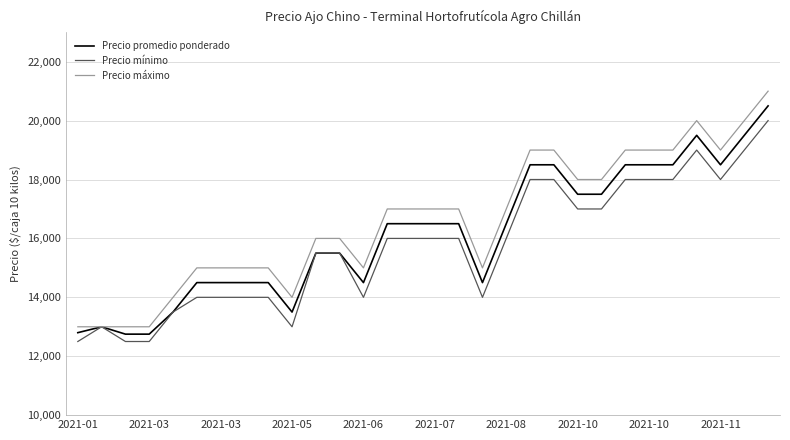

What are all the series names shown in the legend?

Precio promedio ponderado, Precio mínimo, Precio máximo